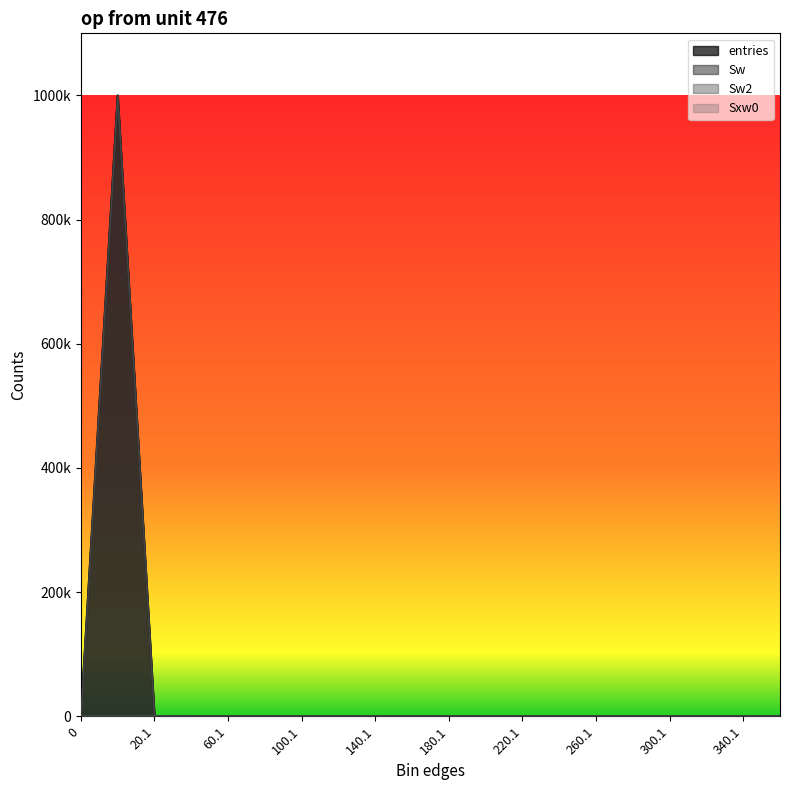

Reading right to left, list all the values displayed in this chart.

entries: 0	0	0	0	0	0	0	0	0	0	0	0	0	0	0	0	0	54	999946	0
Sw: 0	0	0	0	0	0	0	0	0	0	0	0	0	0	0	0	0	54	999946	0
Sw2: 0	0	0	0	0	0	0	0	0	0	0	0	0	0	0	0	0	54	999946	0
Sxw0: 0	0	0	0	0	0	0	0	0	0	0	0	0	0	0	0	0	121	0	0